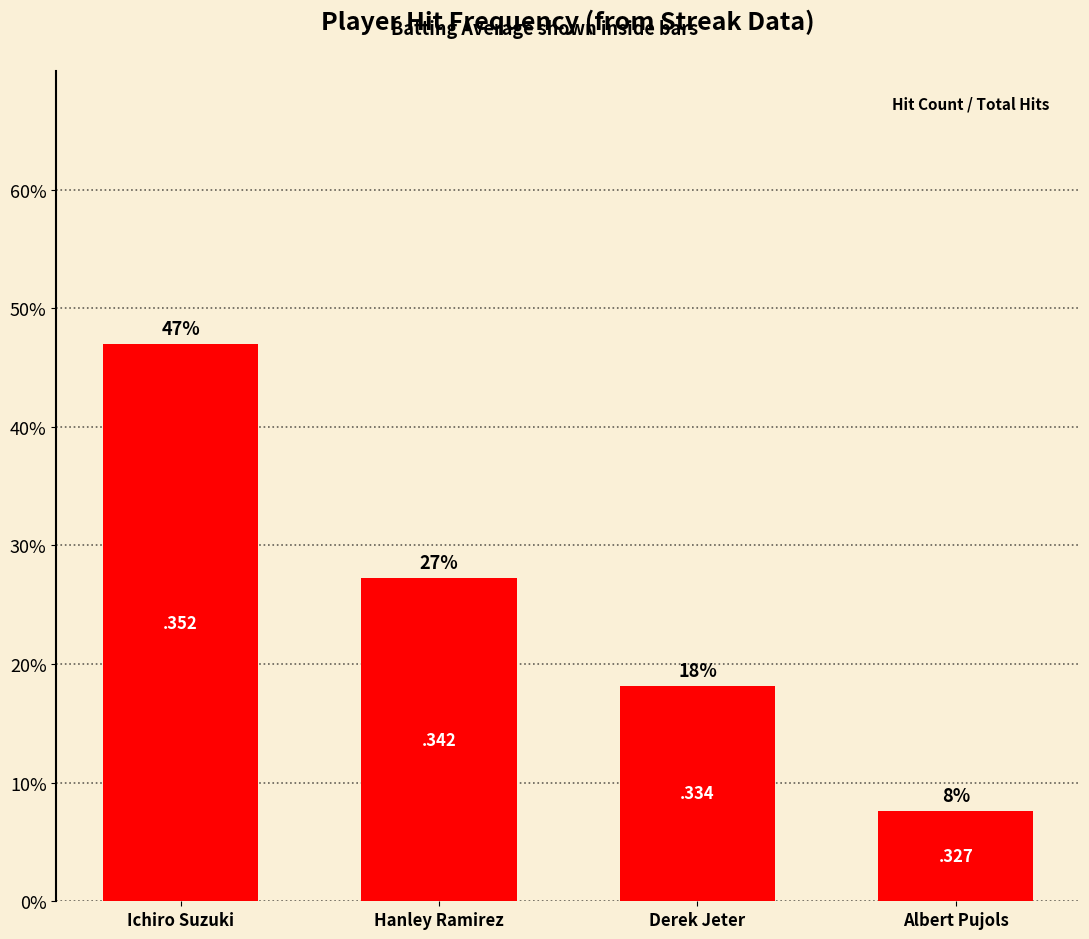

What is the sum of all values?

1.0